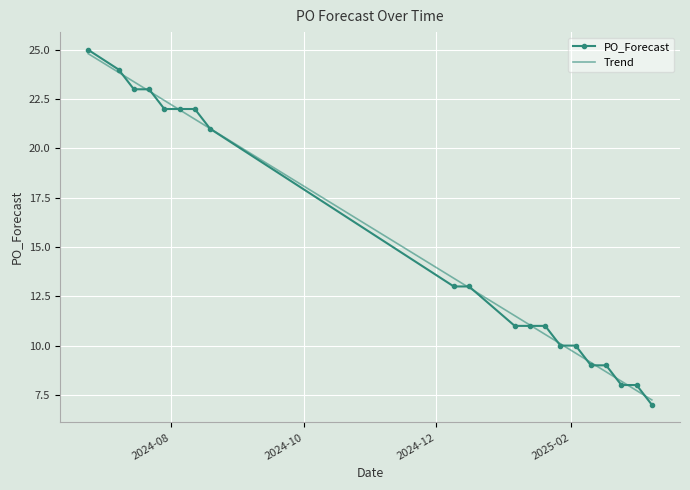

Which series has the widest spread of values?

PO_Forecast